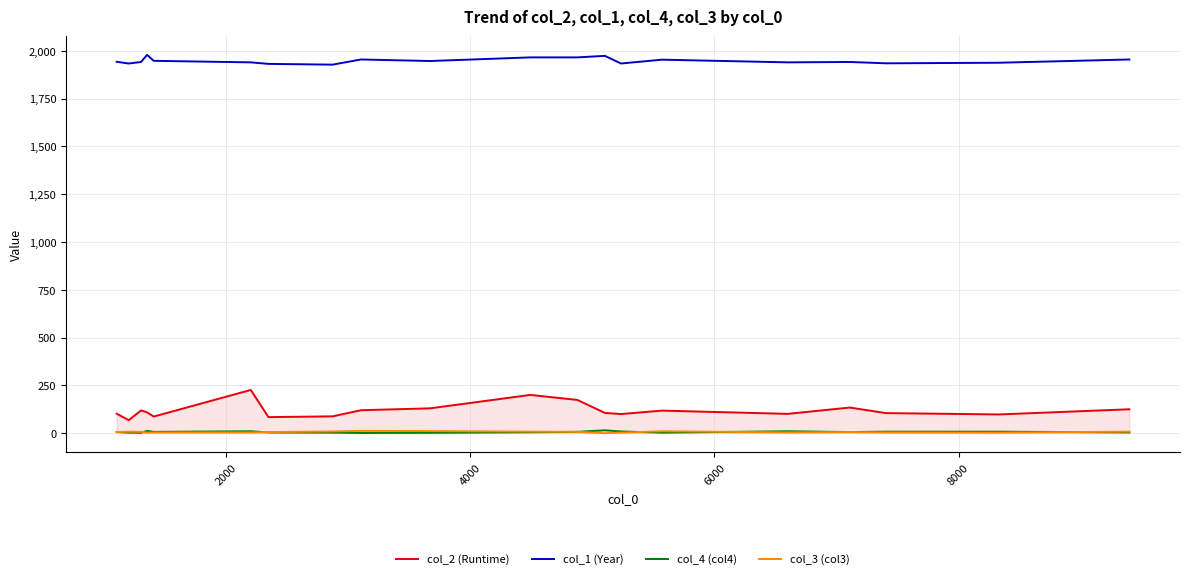

True or false: col_1 (Year) and col_2 (Runtime) intersect in this chart.

False